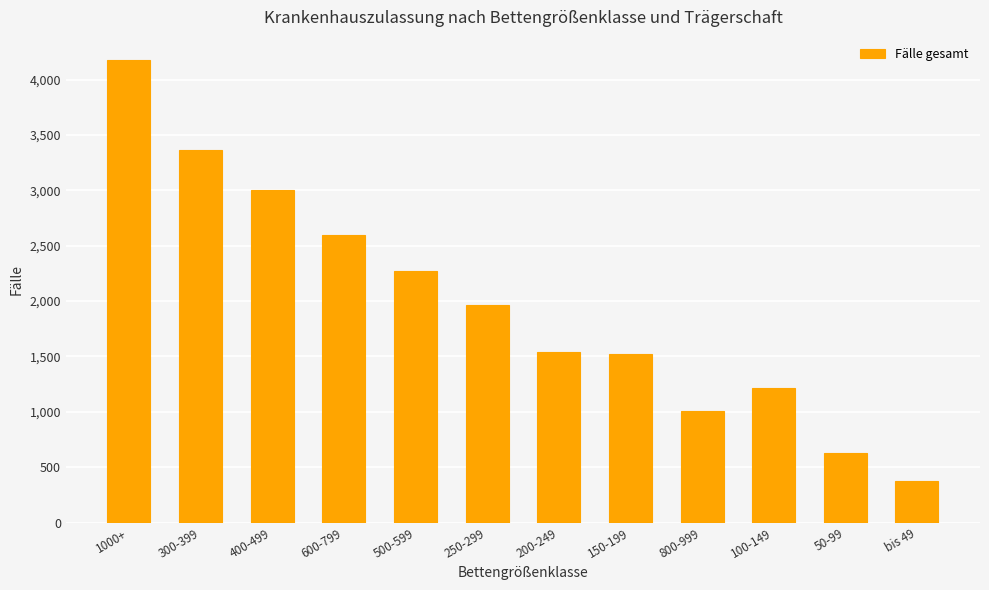

What is the value of the 8th bar from the left?

1524